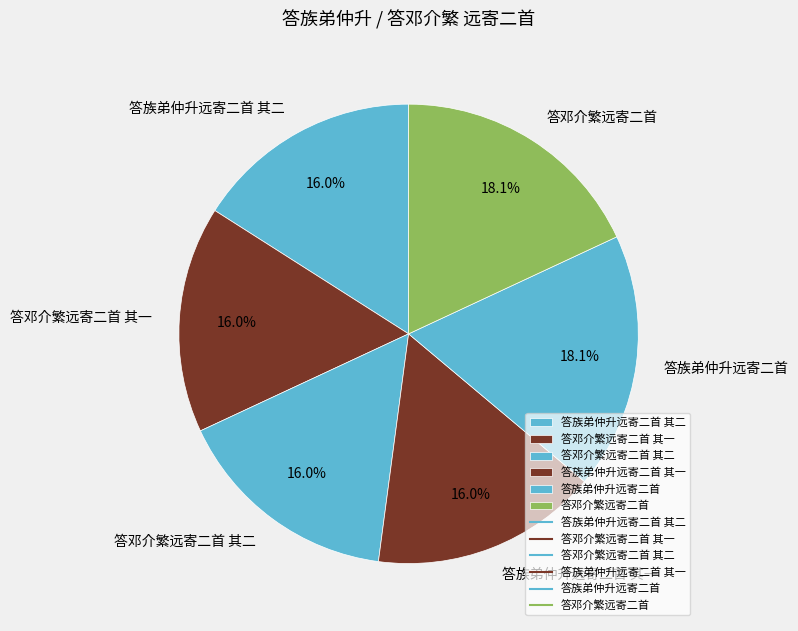

How much of the chart is everything except 答邓介繁远寄二首 其一?

84.0%